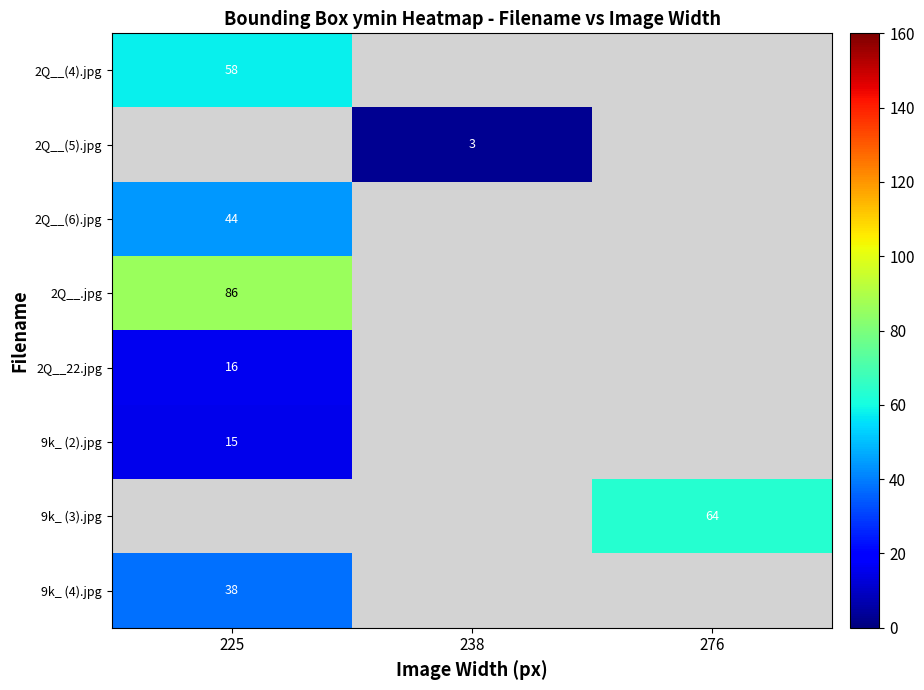

The 2Q__22.jpg series shows 5.4 at 225. True or false?

False